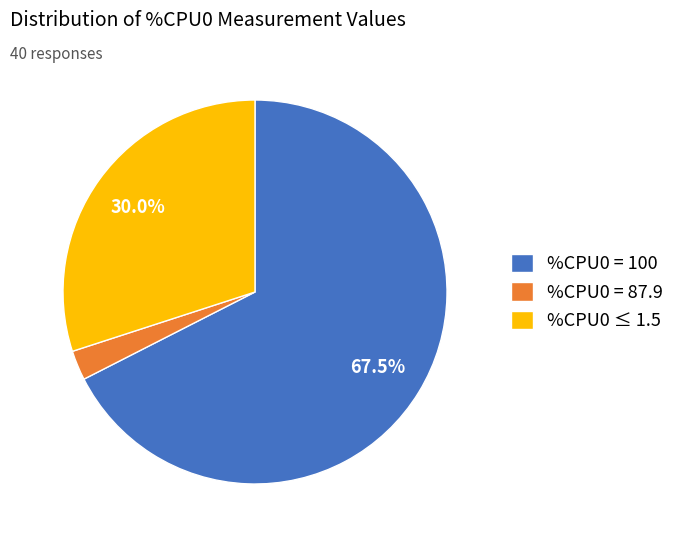

Is %CPU0 = 100 the majority of the pie?

Yes